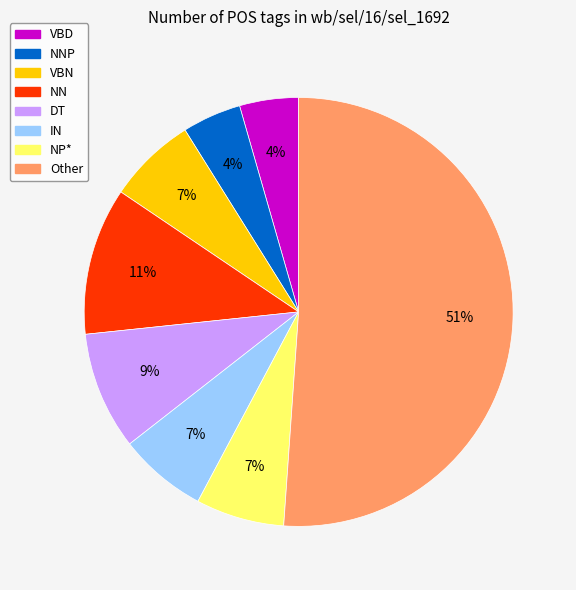

Do NP* and NN together represent more than half of the pie?

No